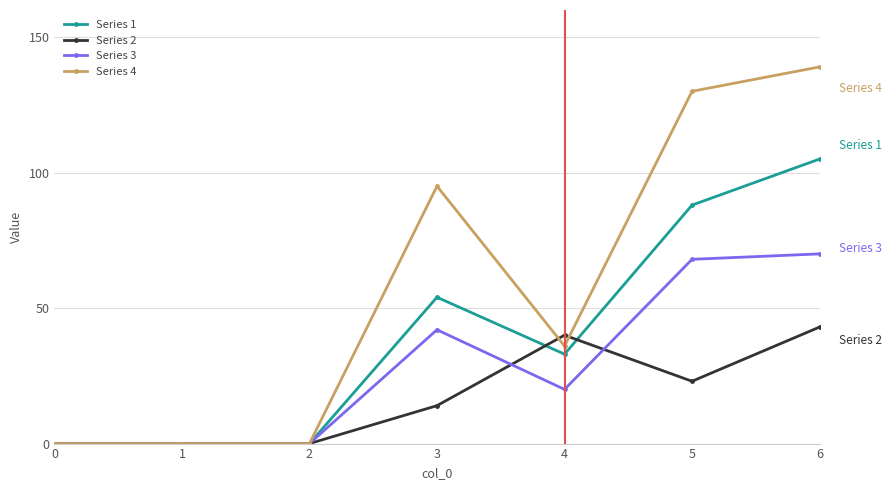

True or false: Series 4 has more than 2 interior local peaks.

False